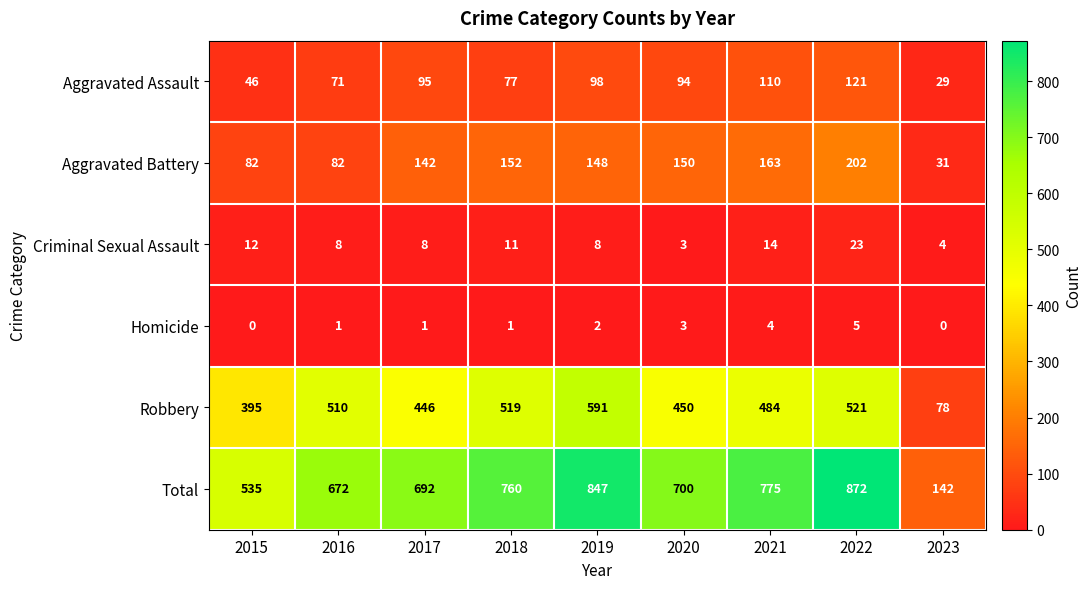

At 2017, list the series in order from smallest to largest.

Homicide, Criminal Sexual Assault, Aggravated Assault, Aggravated Battery, Robbery, Total